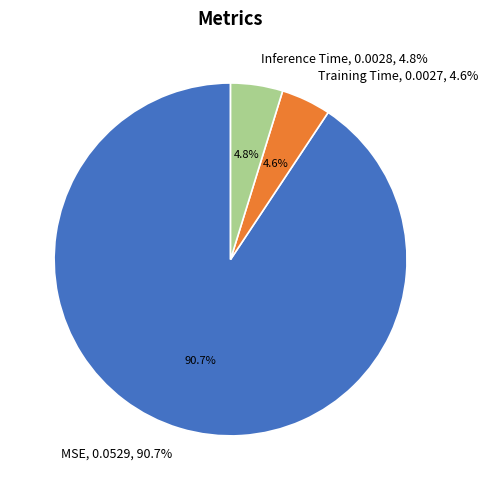

Combined, what portion of the pie is MSE and Training Time?

95.2%